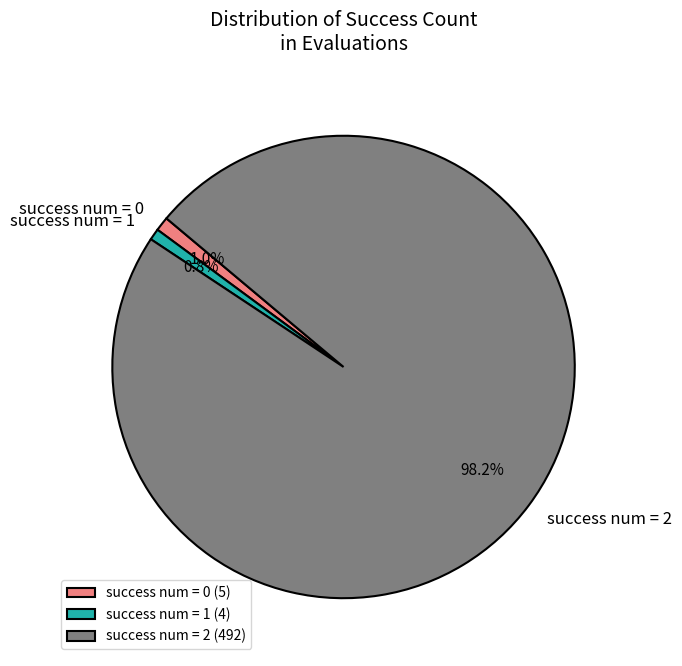

Does success num = 2 represent more than half of the total?

Yes